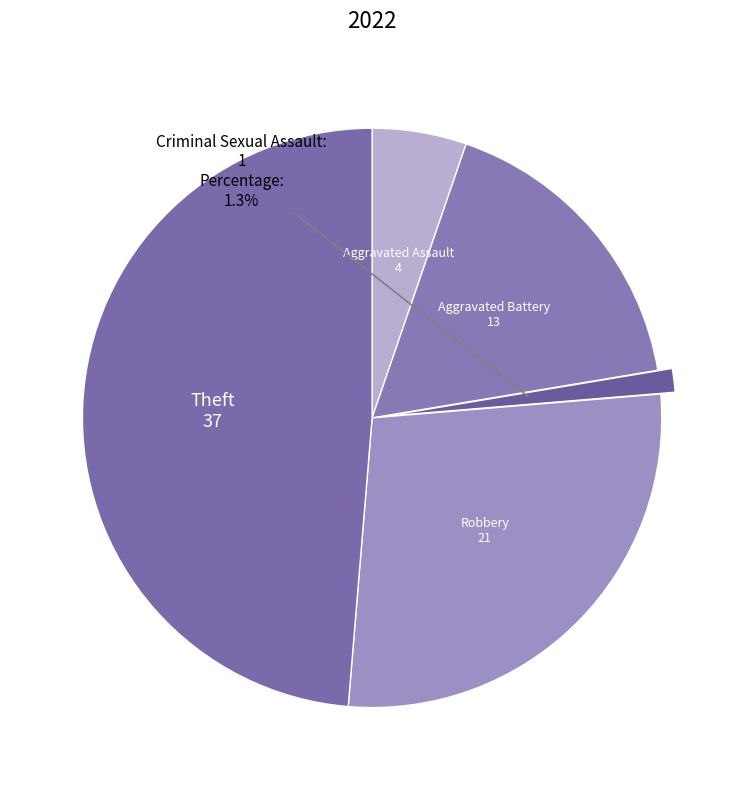

Rank the categories by value from highest to lowest.

Theft, Robbery, Aggravated Battery, Aggravated Assault, Criminal Sexual Assault